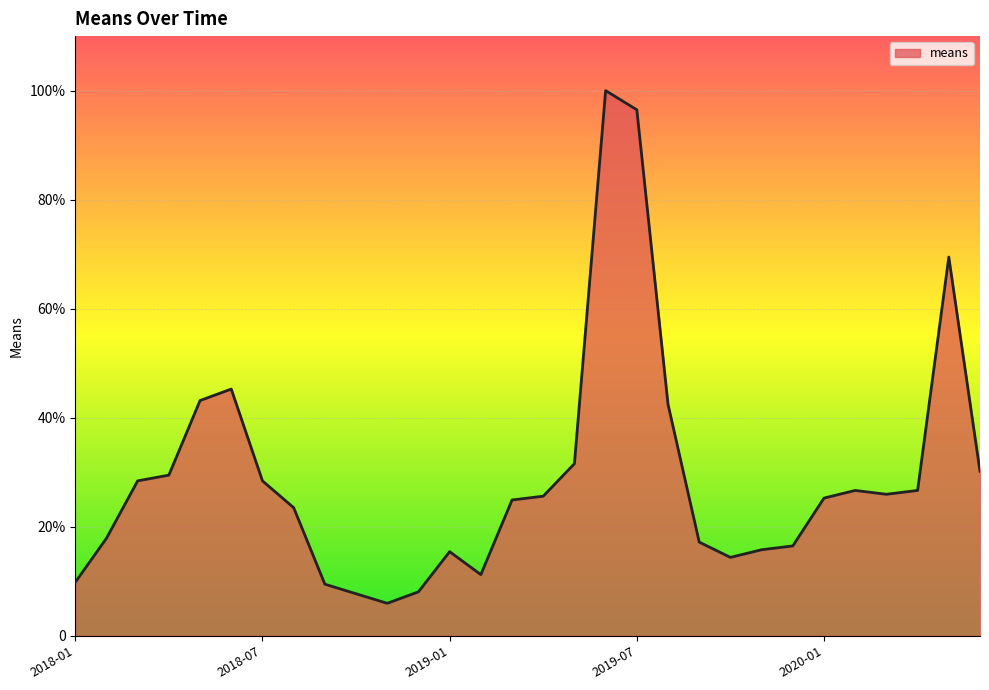

Reading left to right, what are all the values shown in this chart?

9.8	17.9	28.4	29.5	43.2	45.3	28.4	23.5	9.5	7.7	6.0	8.1	15.4	11.2	24.9	25.6	31.6	100.0	96.5	42.5	17.2	14.4	15.8	16.5	25.3	26.7	26.0	26.7	69.5	30.2